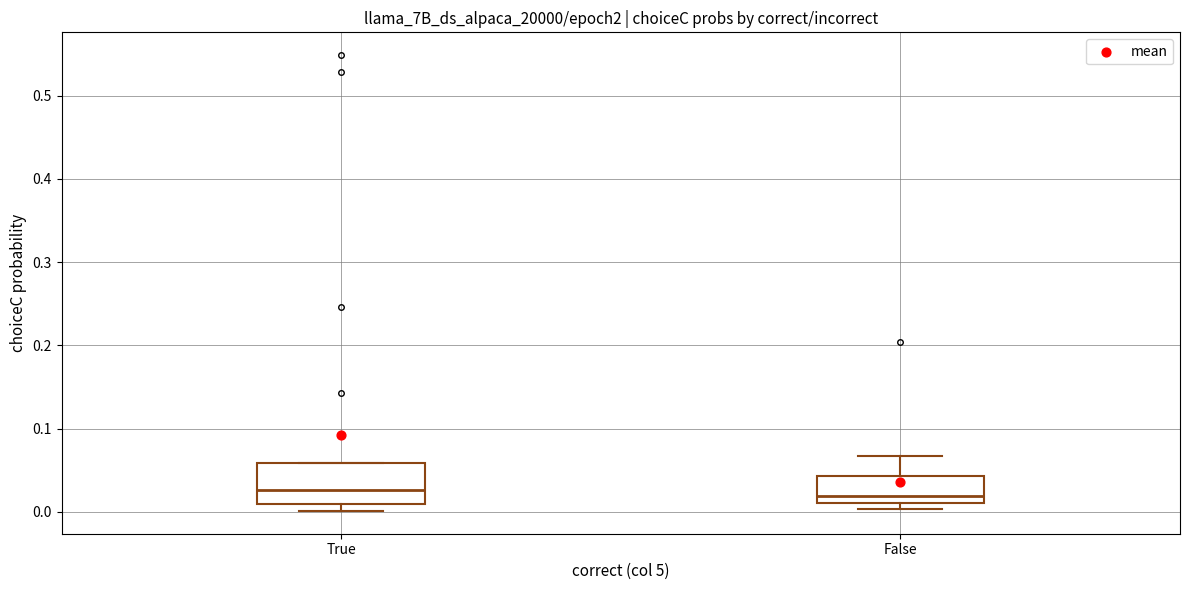

Reading left to right, read every box against the y-axis: the position of its median line, the range the box covers, and the ends of its whiskers. The values are not printed on the chart, so give them approximately, as read against the axis.

True: median 0.03, box 0.01 to 0.06, whiskers 0.00 to 0.06
False: median 0.02, box 0.01 to 0.04, whiskers 0.00 to 0.07